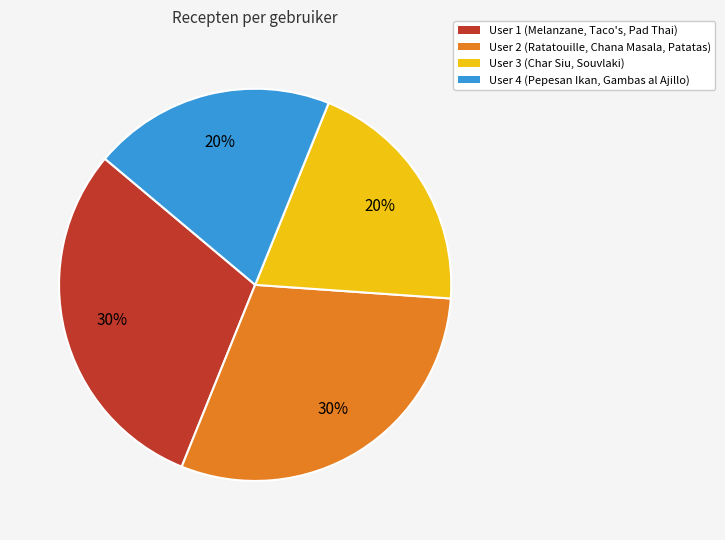

To the nearest percent, what is the difference between the largest and smallest slice percentages?

10%